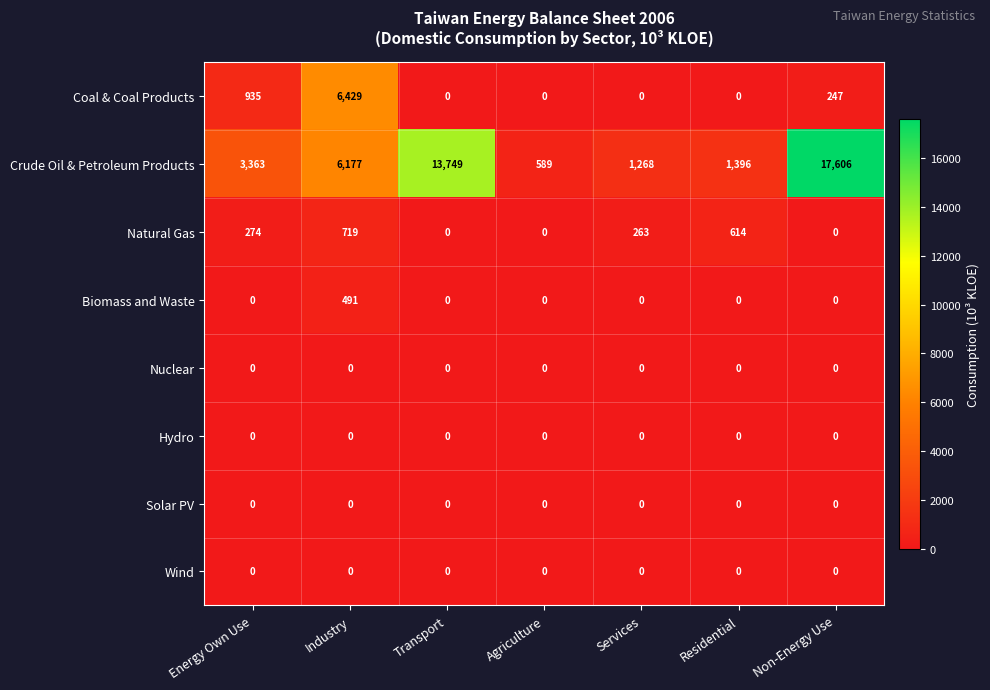

Is it true that Natural Gas equals 614 at Residential?

True